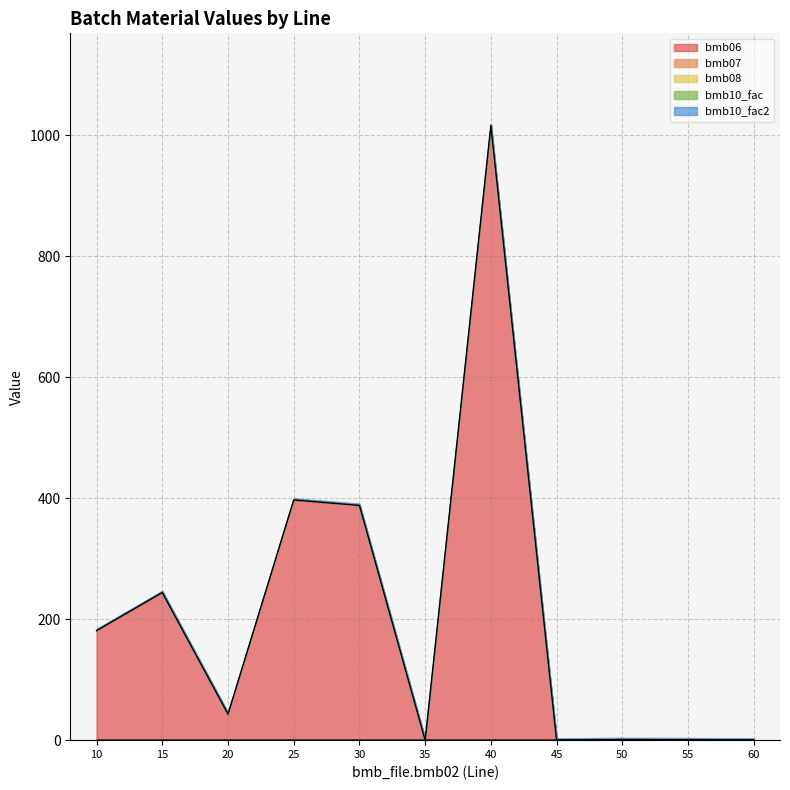

Does the chart display data point markers on the line(s)?

No